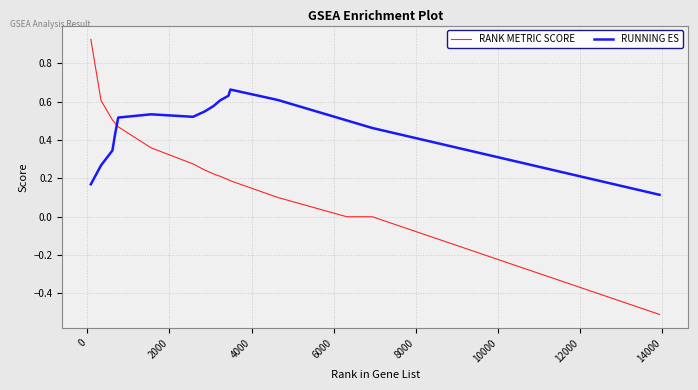

How many times do RUNNING ES and RANK METRIC SCORE cross each other?

1